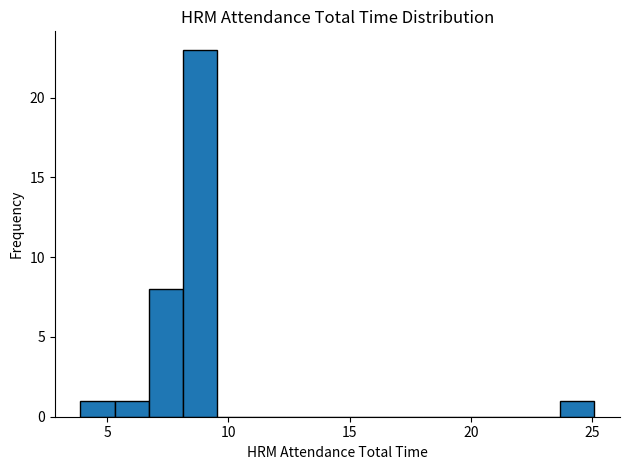

Read against the x-axis, roughly where is the centre of the tallest bar?

9.0